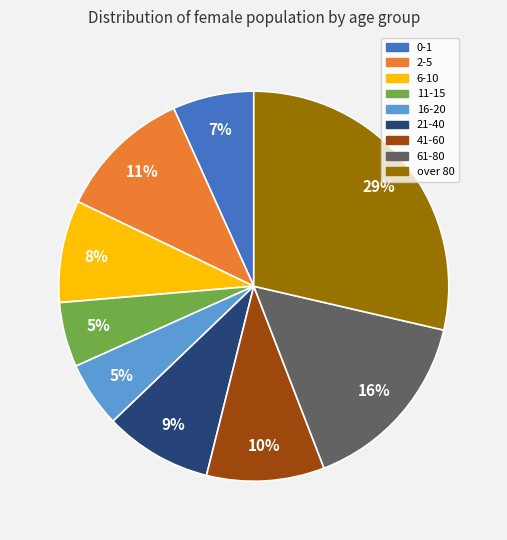

Which slice is the largest?

over 80